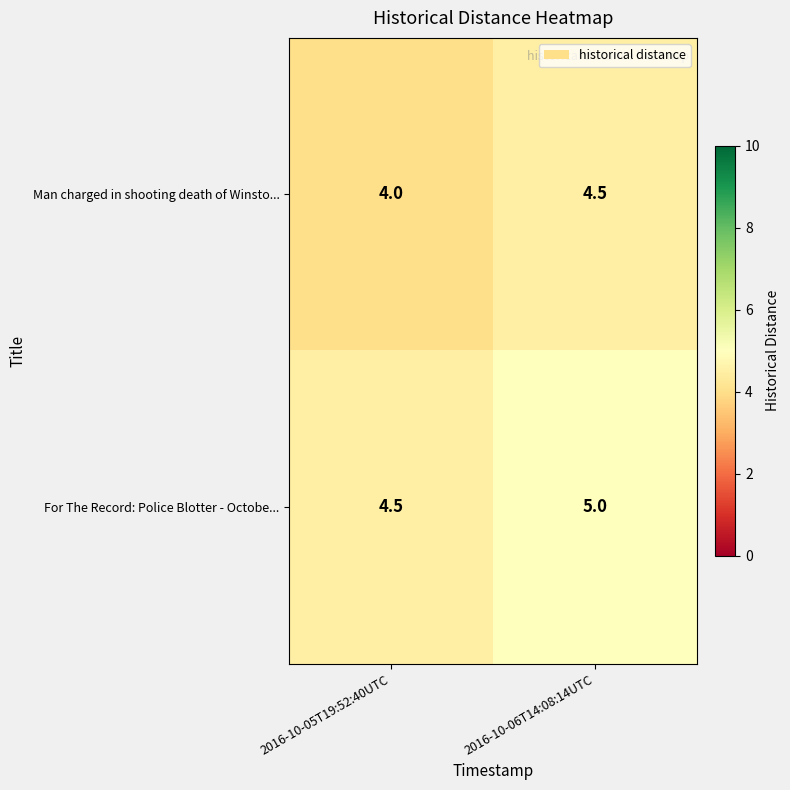

At which label is For The Record: Police Blotter - Octobe... closest to 4?

2016-10-05T19:52:40UTC